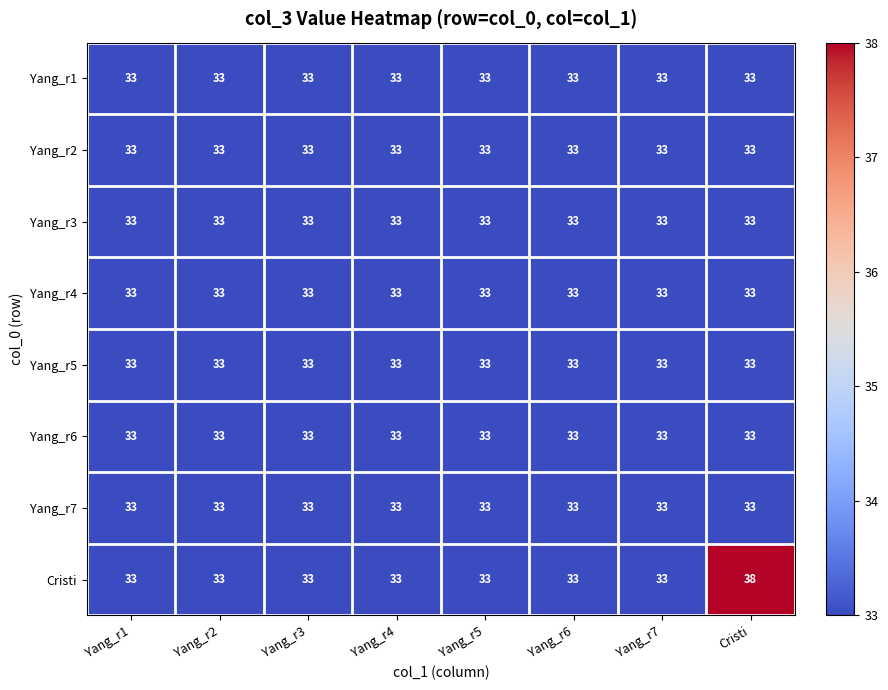

Which series has the largest range (max minus min)?

Cristi